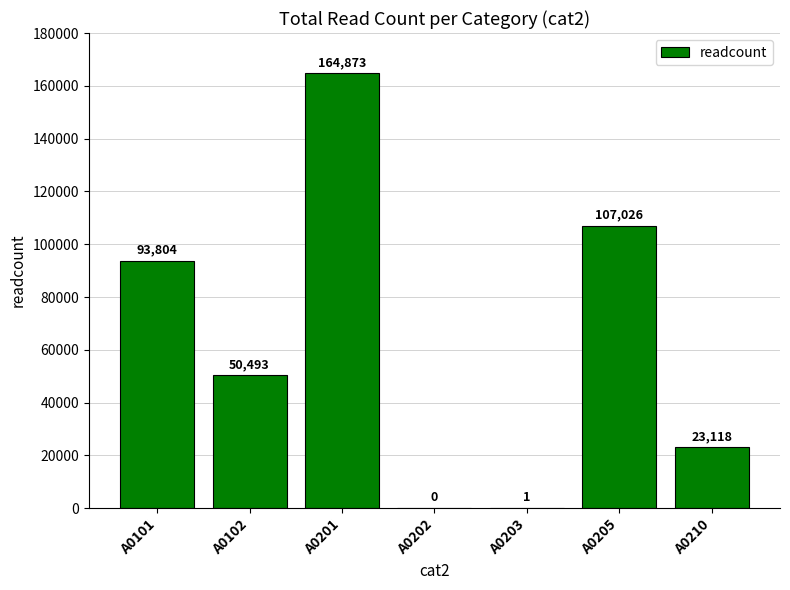

Which has a higher value, A0102 or A0210?

A0102